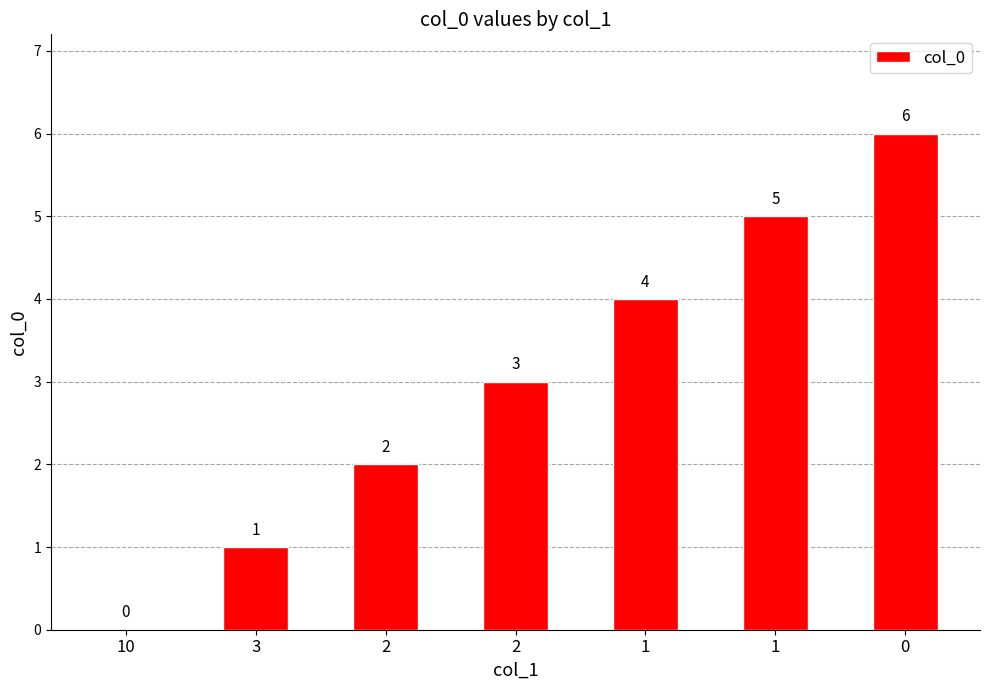

Is it true that the value at 2 is 4?

False